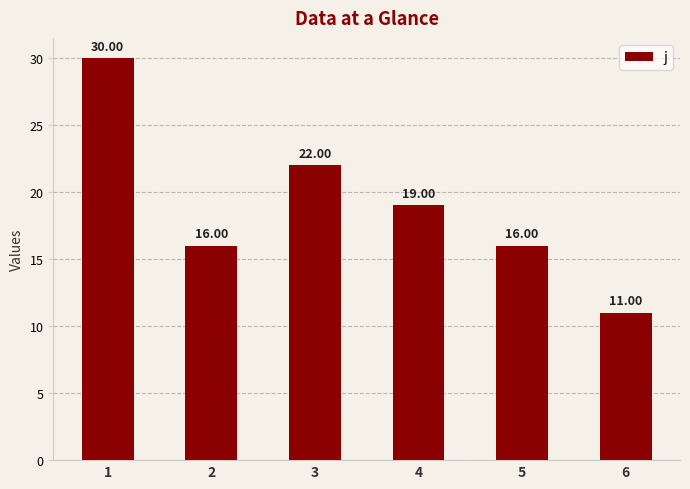

Are the bars grouped side by side (vs. stacked)?

No